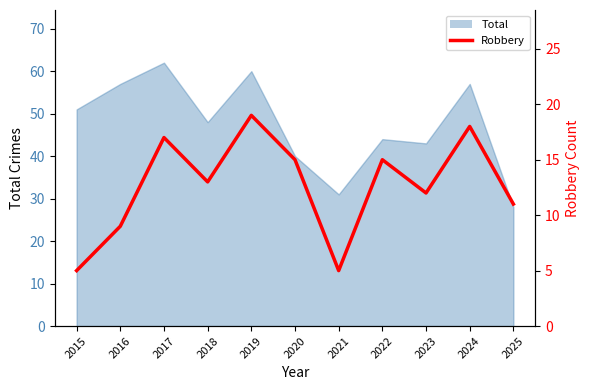

How many values exceed 13?

5